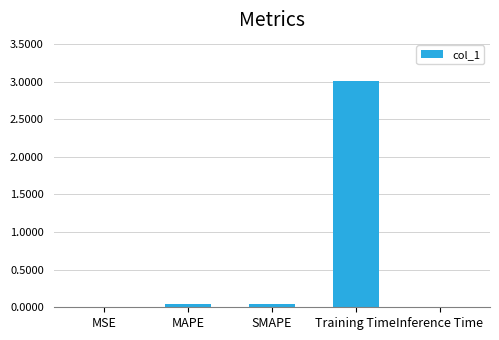

What is the sum of all values?

3.1